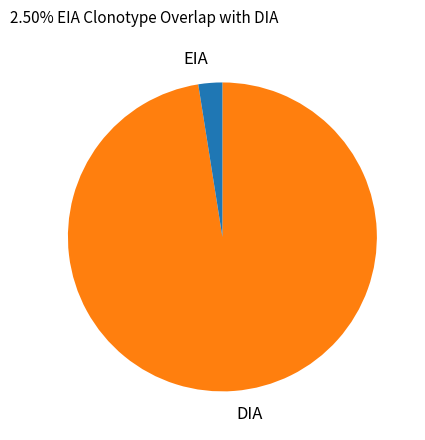

The DIA slice represents 98% of the pie. True or false?

True